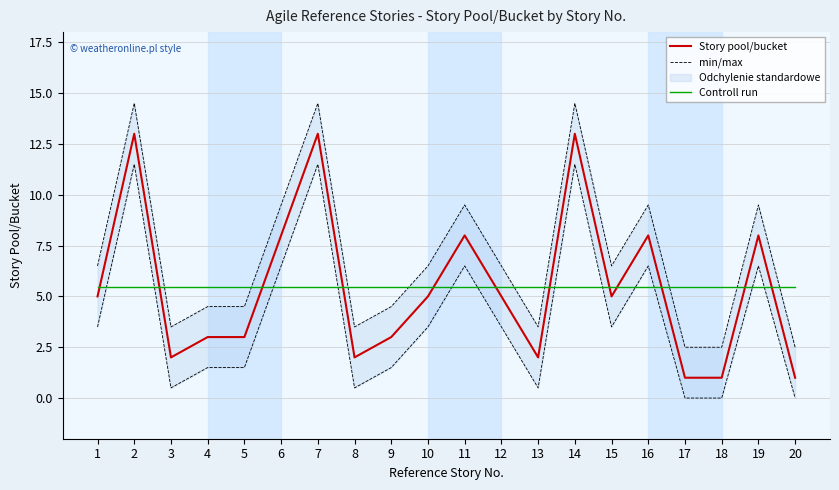

At 16, list the series in order from smallest to largest.

Controll run, Story pool/bucket, min/max